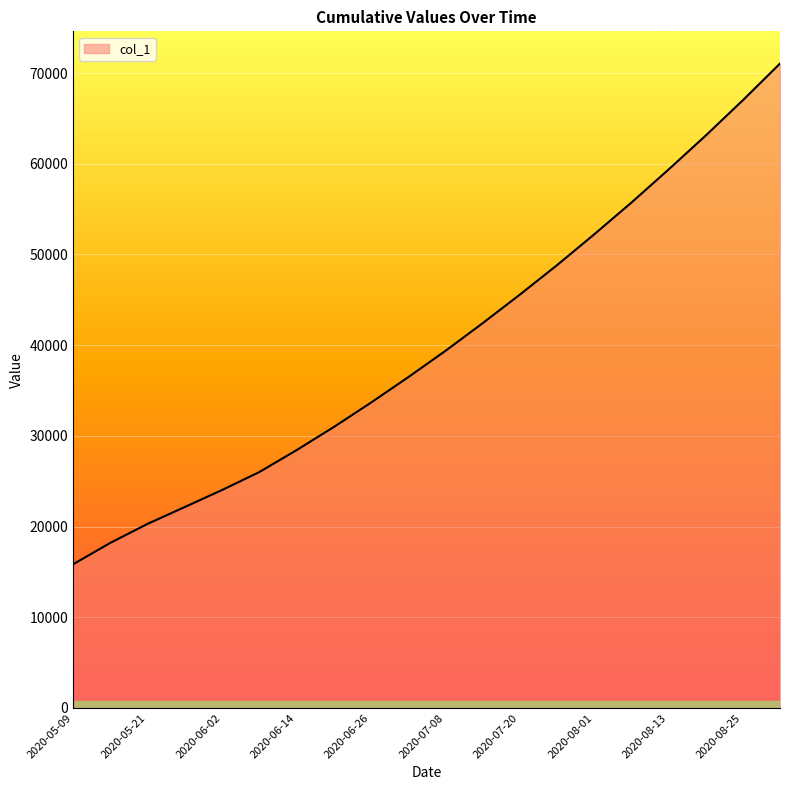

What is the average value?

40024.5